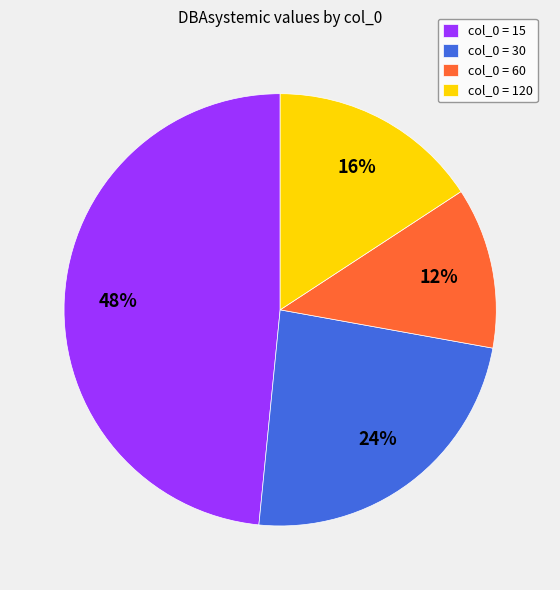

Combined, do col_0 = 30 and col_0 = 15 account for over 50%?

Yes